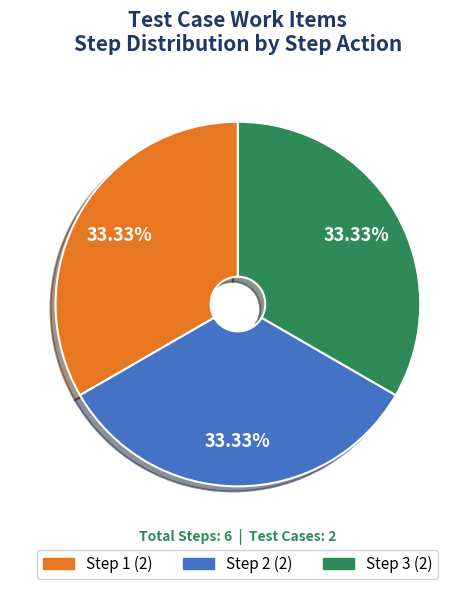

Count the number of slices in the pie.

3